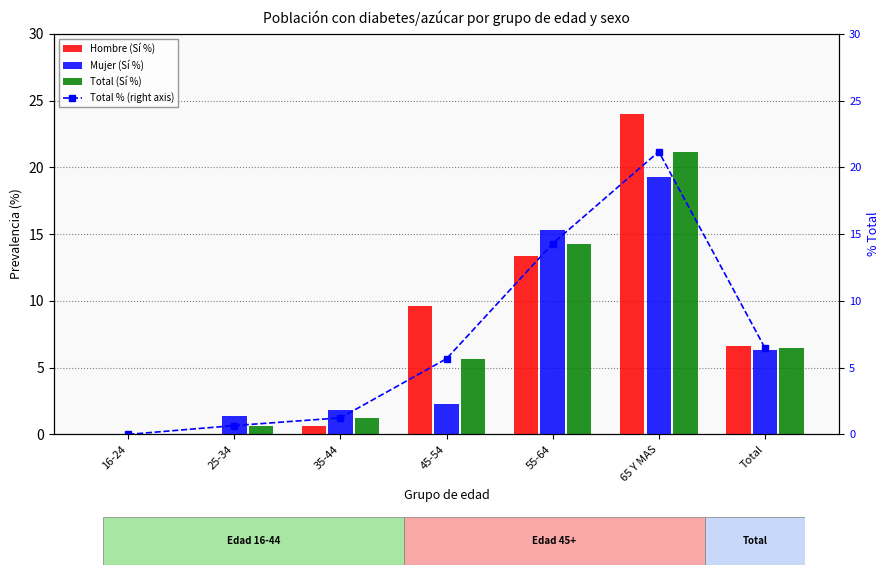

The Total % (right axis) series shows 1.7 at 35-44. True or false?

False